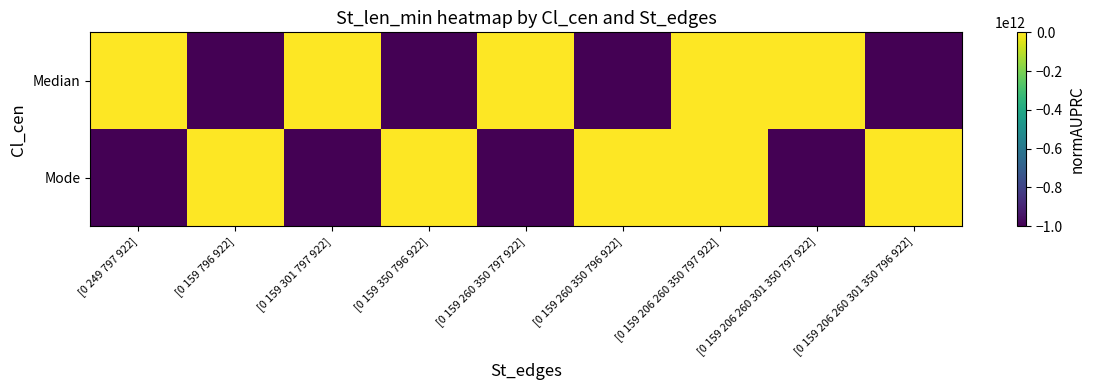

Reading right to left, what are all the values shown in this chart?

Median: [0 159 206 260 301 350 796 922]=-1000000000000	[0 159 206 260 301 350 797 922]=0	[0 159 206 260 350 797 922]=0	[0 159 260 350 796 922]=-1000000000000	[0 159 260 350 797 922]=0	[0 159 350 796 922]=-1000000000000	[0 159 301 797 922]=0	[0 159 796 922]=-1000000000000	[0 249 797 922]=0
Mode: [0 159 206 260 301 350 796 922]=0	[0 159 206 260 301 350 797 922]=-1000000000000	[0 159 206 260 350 797 922]=0	[0 159 260 350 796 922]=0	[0 159 260 350 797 922]=-1000000000000	[0 159 350 796 922]=0	[0 159 301 797 922]=-1000000000000	[0 159 796 922]=0	[0 249 797 922]=-1000000000000